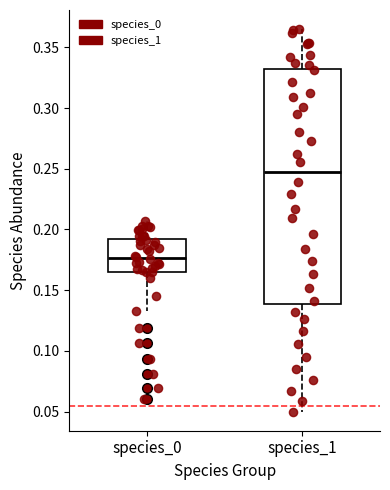

Which box is the tallest, from its lower edge to its upper edge?

species_1